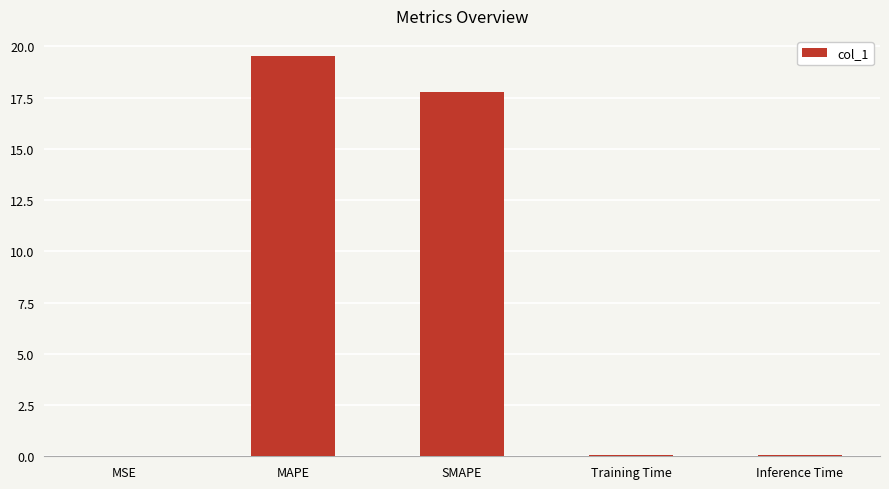

How many data points does each series have?

5